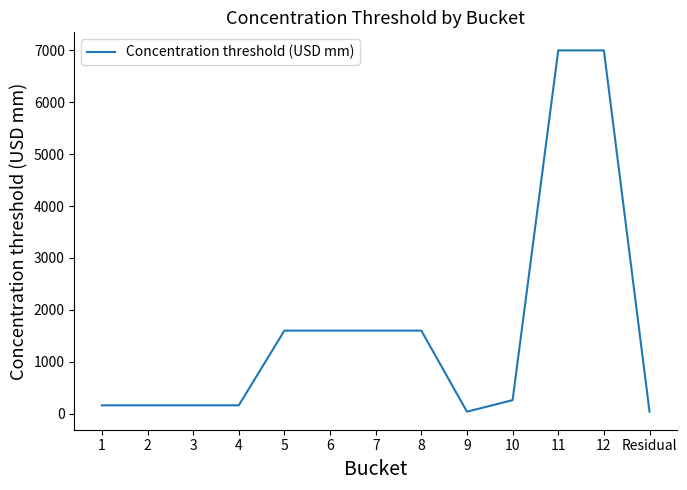

What is the difference between the maximum and minimum values?

6962